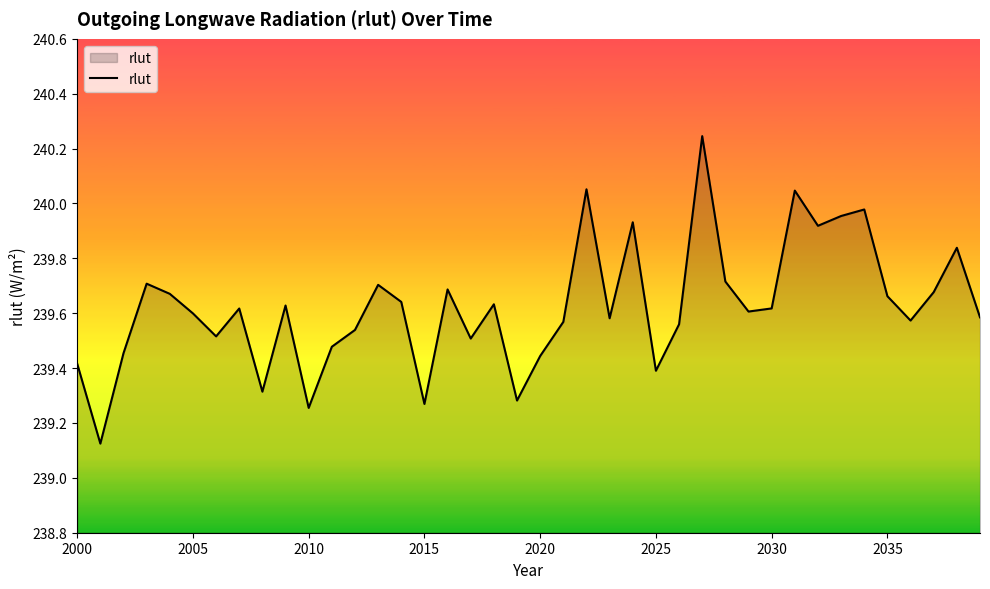

What is the difference between the maximum and minimum values?

1.1